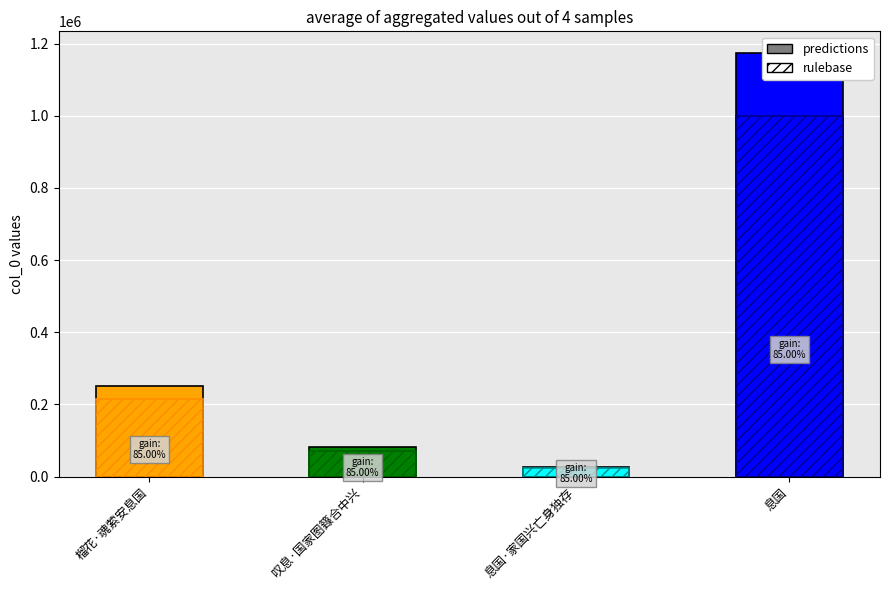

The value at 息国·家国兴亡身独存 is 27522. True or false?

True